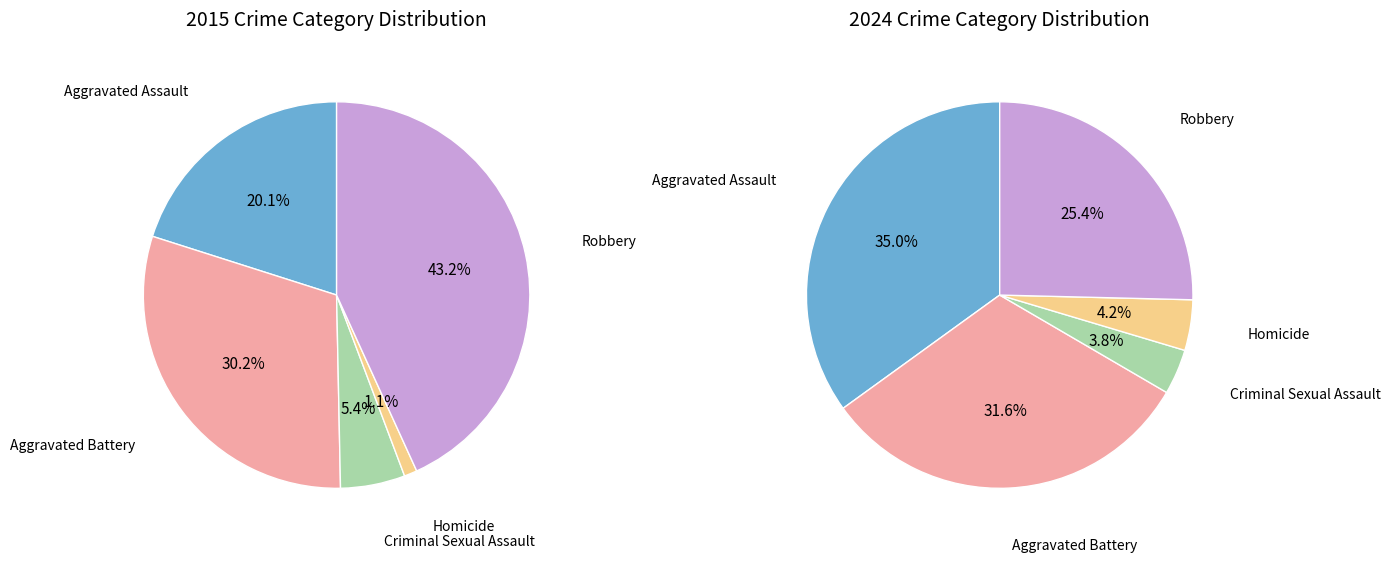

What percentage do Homicide and Robbery together represent?

44.3%